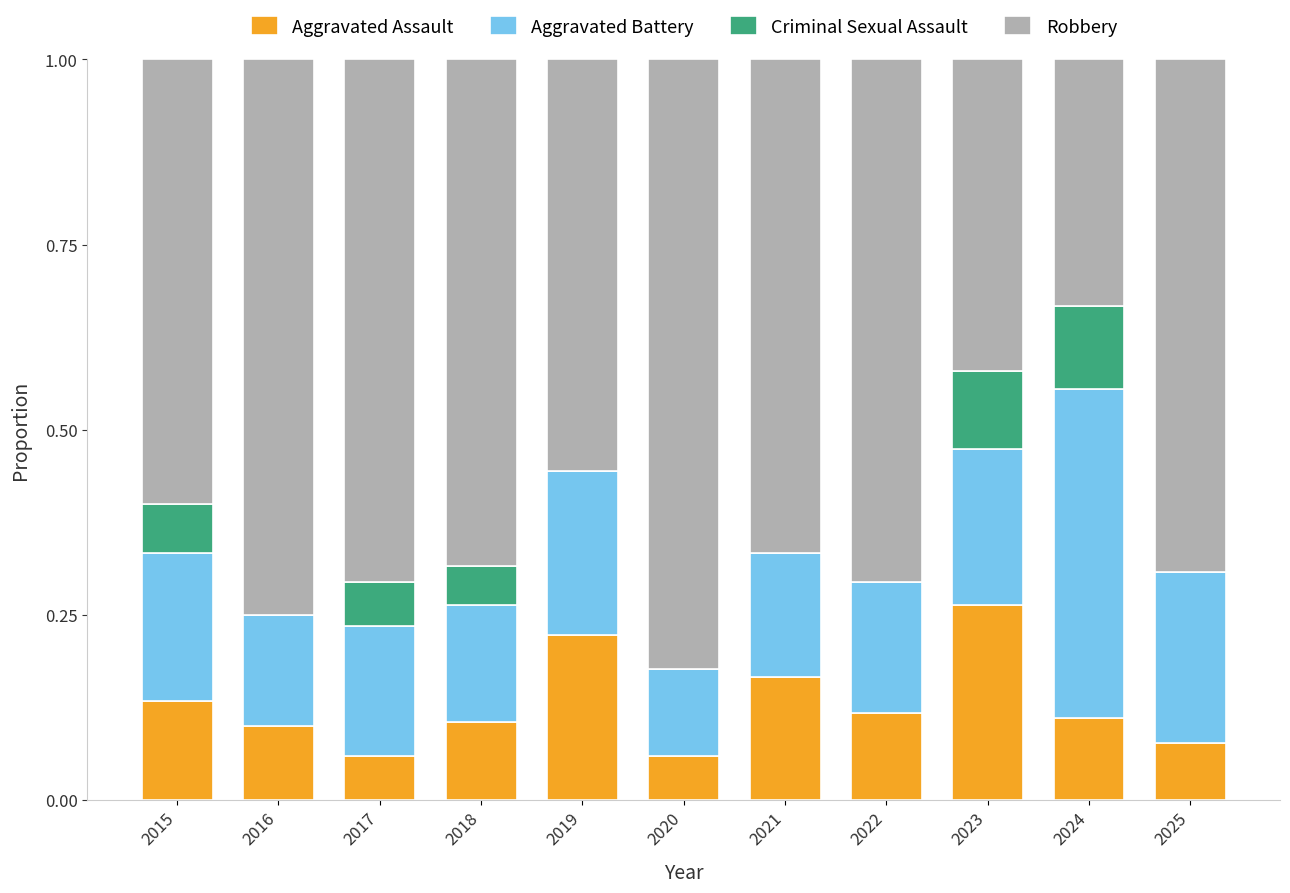

What is the total value across all series at 2015?

1.0